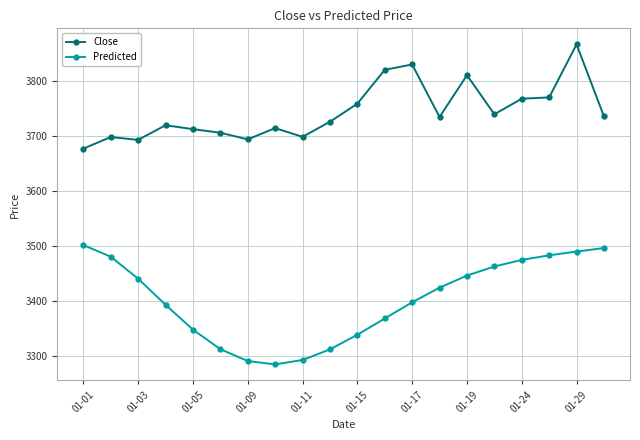

What is the value of the Close point at the 3rd from the left?

3693.1